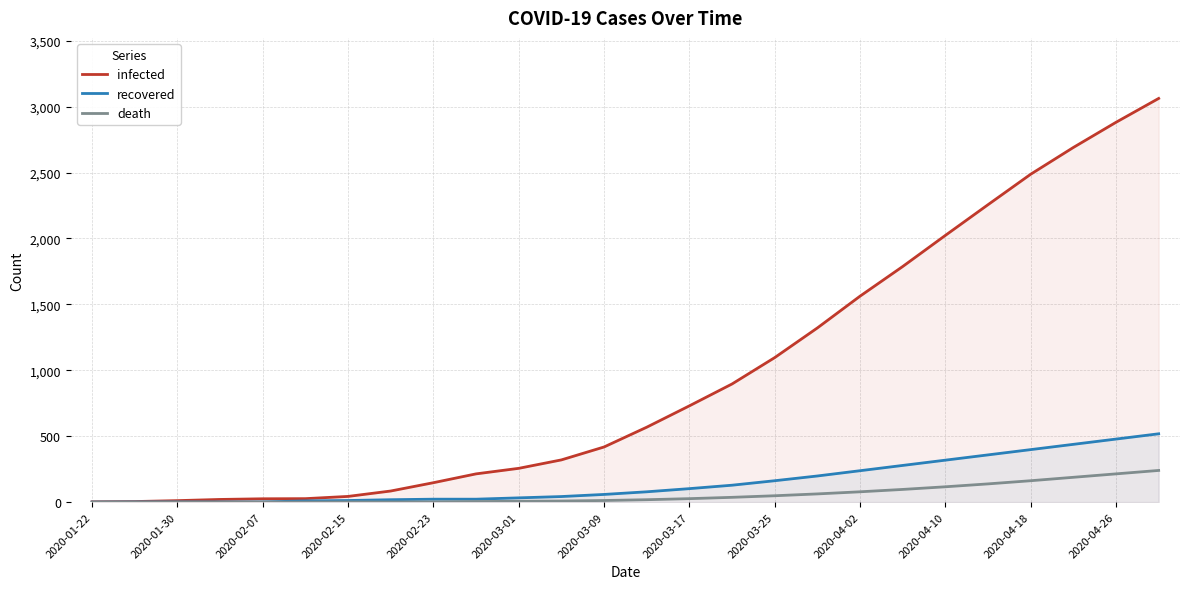

What is the greatest value displayed?

3062